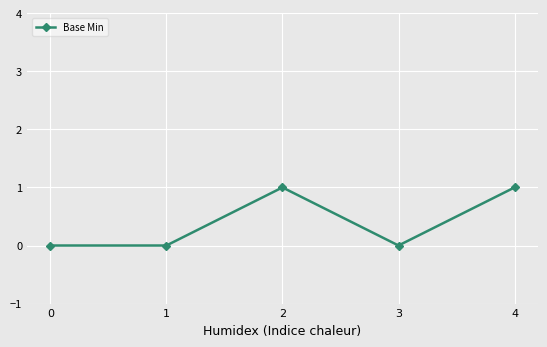

Is it true that the value at 1 is 0?

True